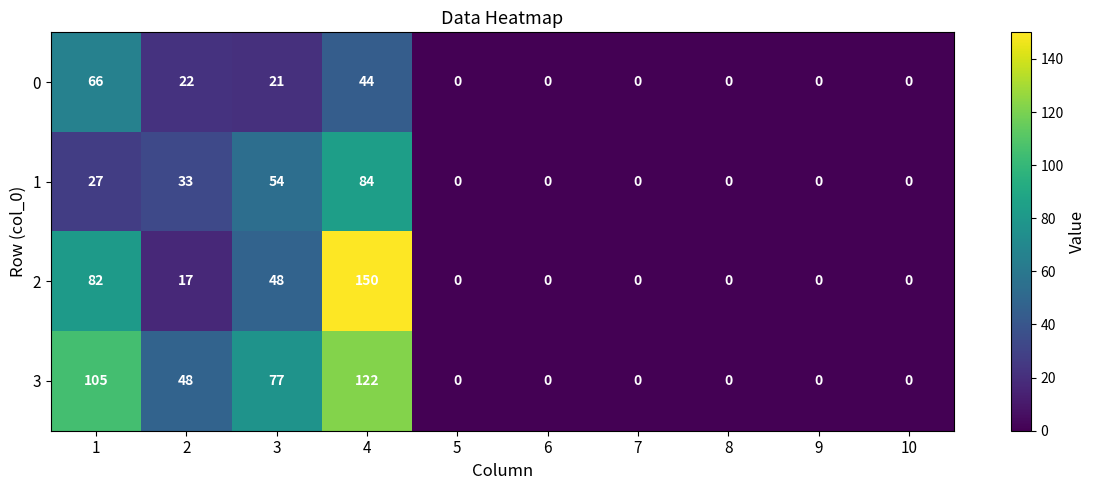

What is the sum of all 1 values?

198